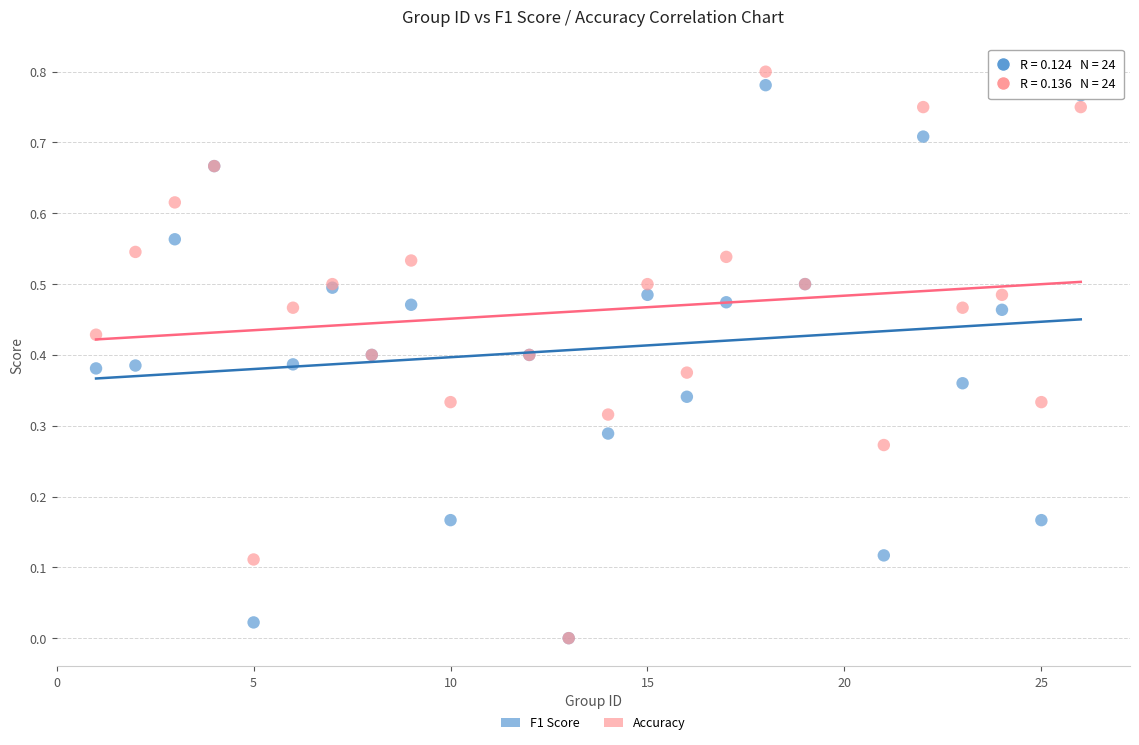

Which series reaches the maximum Y coordinate?

Accuracy